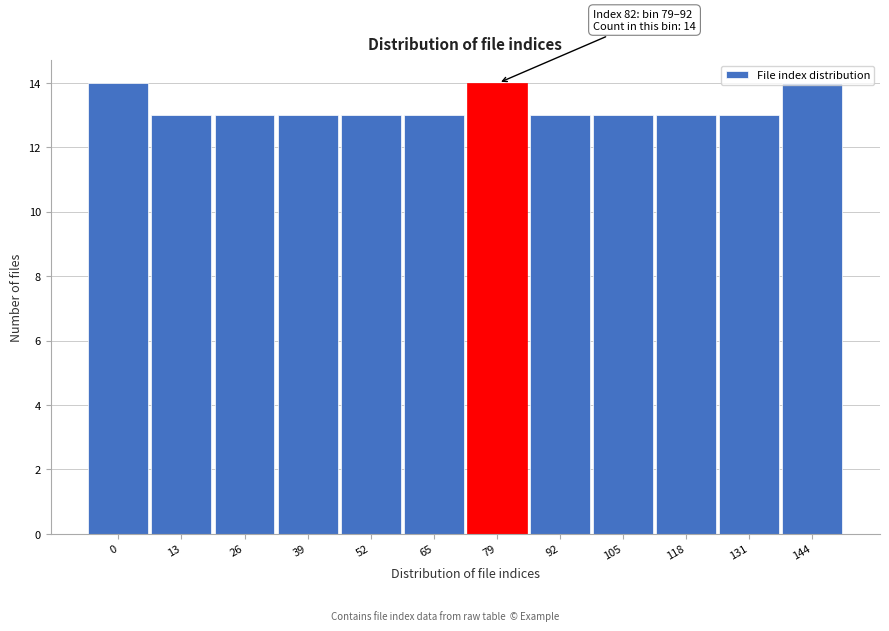

The chart shows a value of 14 at 79. True or false?

True